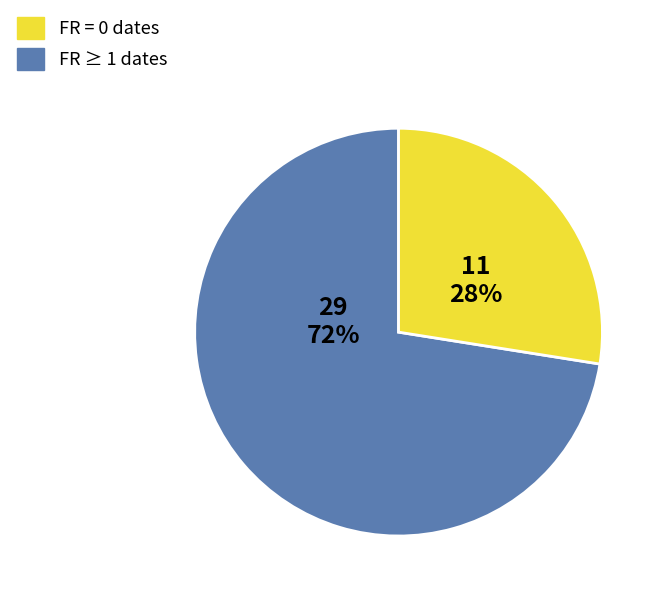

Is there a majority slice in this chart?

Yes